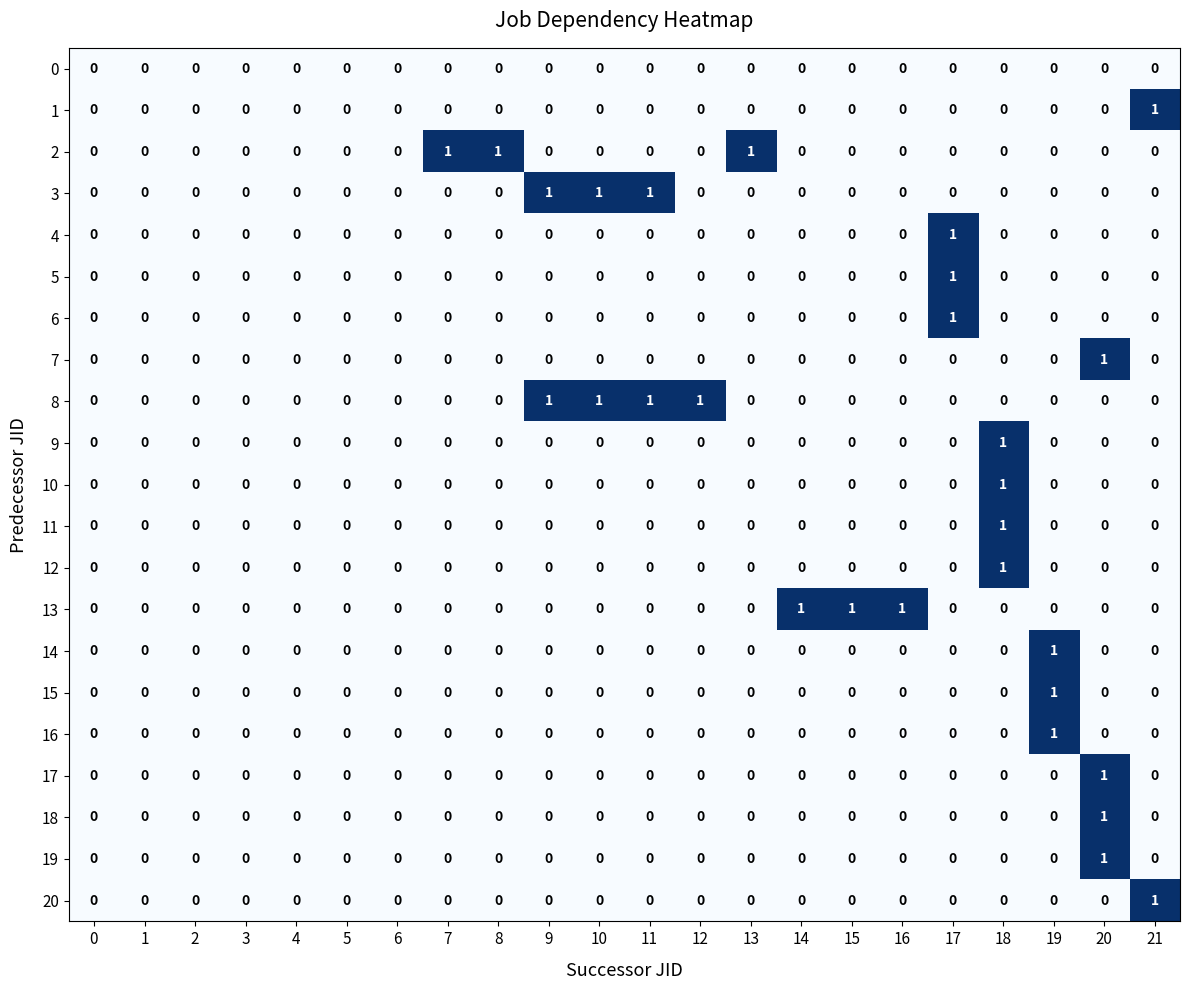

At which label does 6 reach its peak?

17